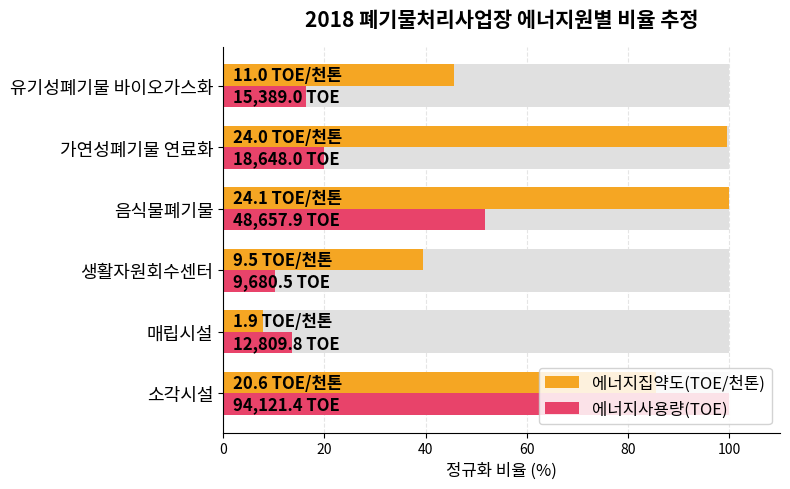

What is the value of the 에너지집약도(TOE/천톤) bar at the 5th from the left?

99.6